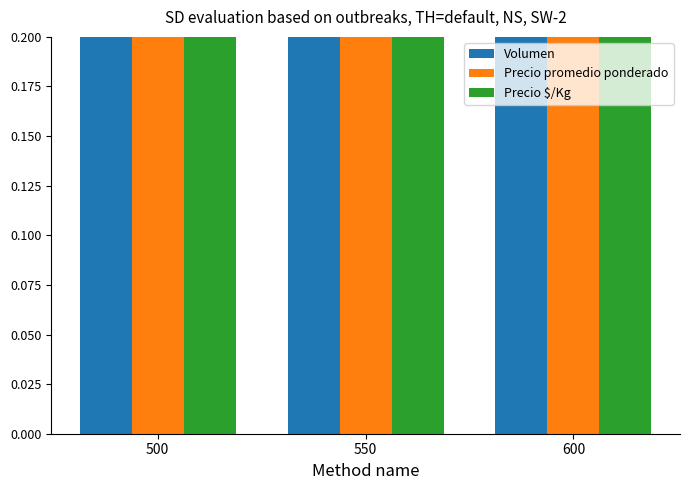

How many bars are there in each group?

3